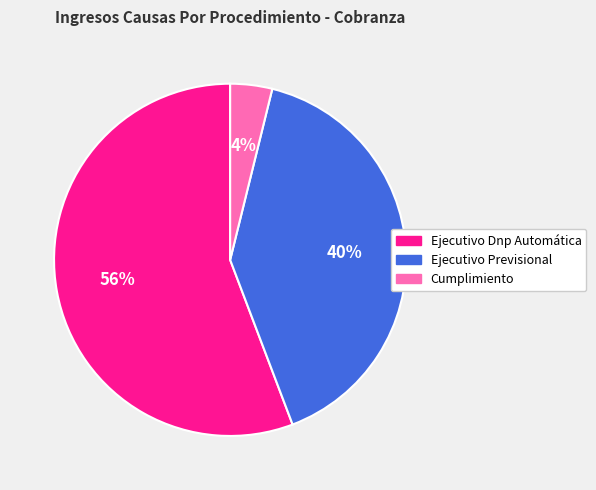

Combined, do Ejecutivo Previsional and Cumplimiento account for over 50%?

No